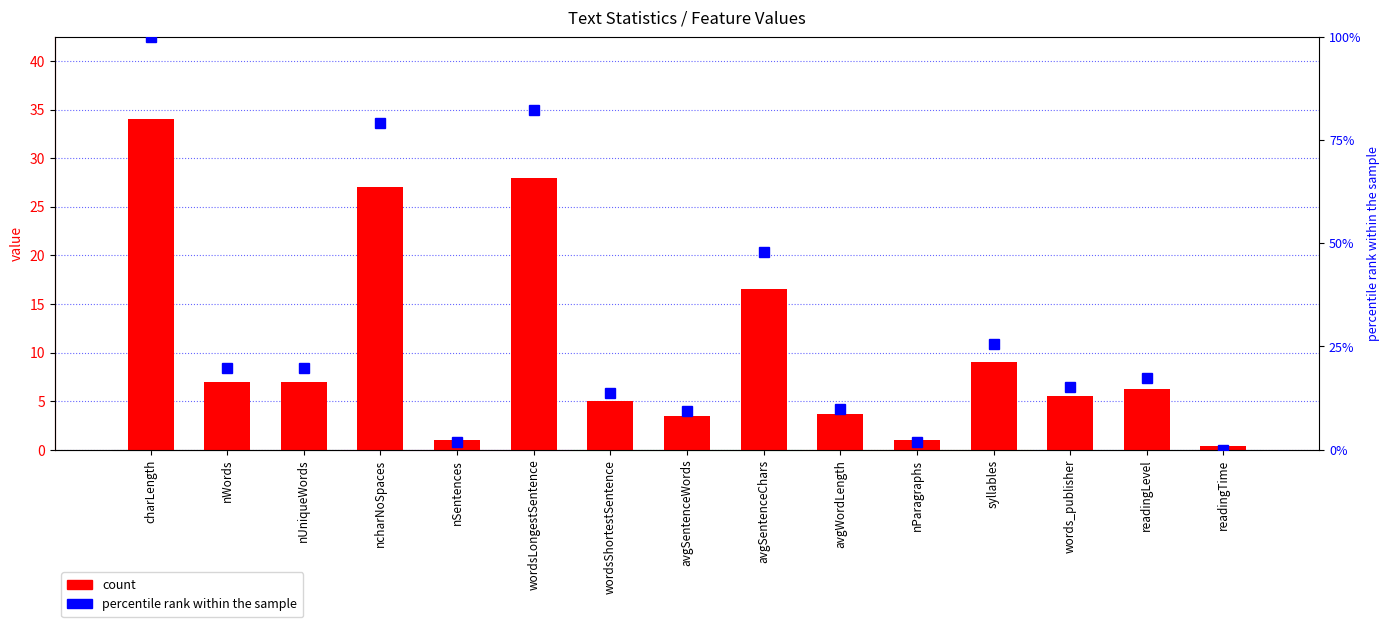

What is the minimum value for count?

0.4